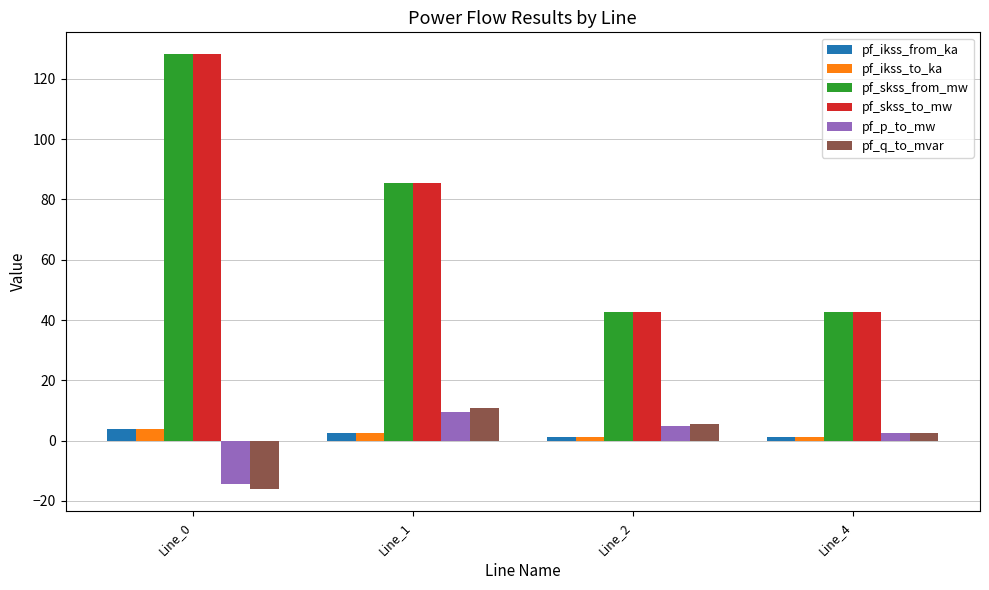

What is the difference between the maximum and minimum values in the pf_ikss_to_ka series?

2.5